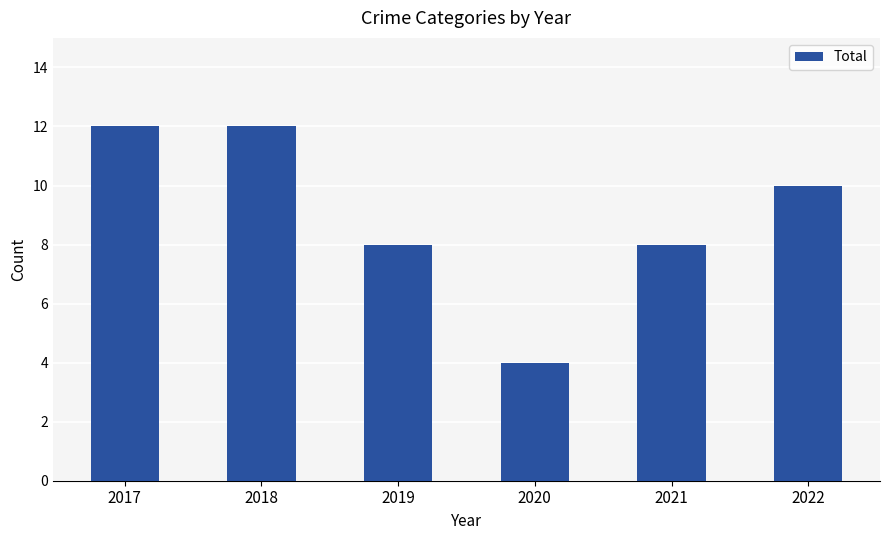

What is the minimum value shown in the chart?

4